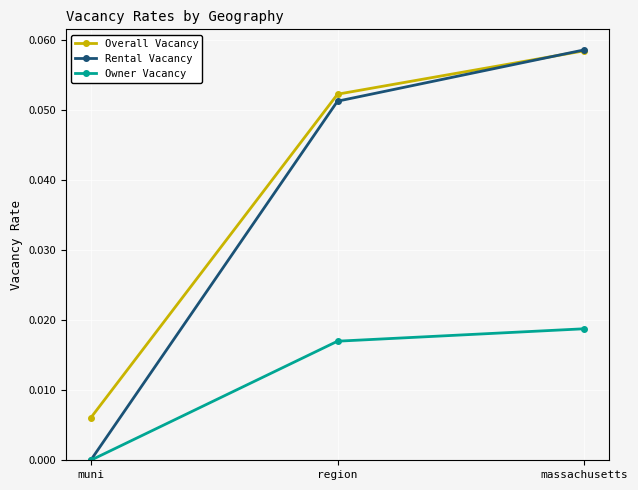

Rank the categories by Rental Vacancy value from lowest to highest.

muni, region, massachusetts